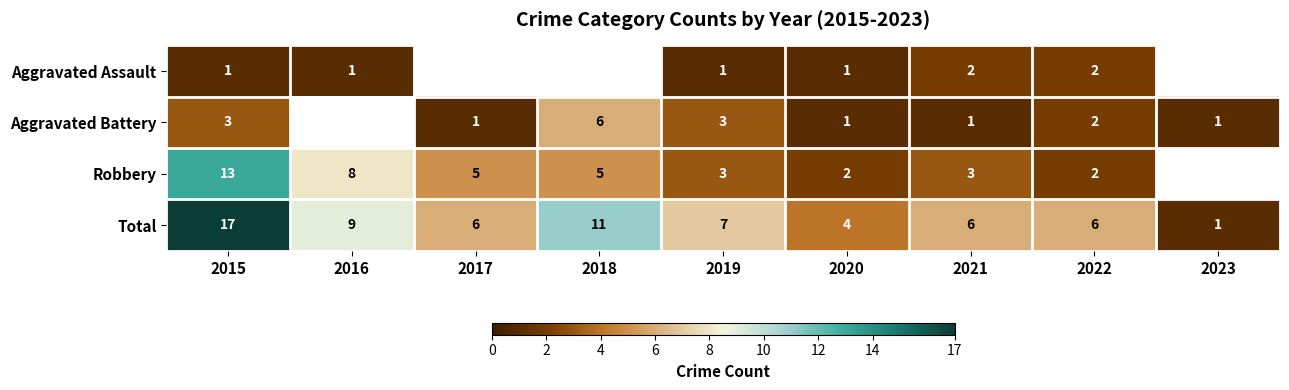

True or false: Aggravated Assault has a value of 1 at 2020.

True